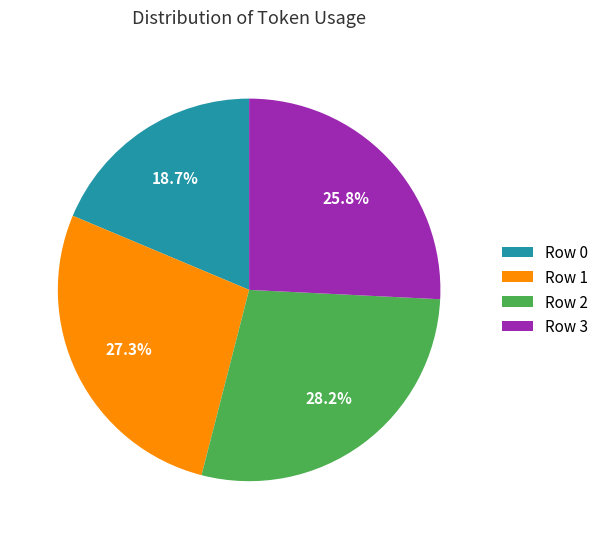

To the nearest percent, what percentage of the pie is Row 3?

26%